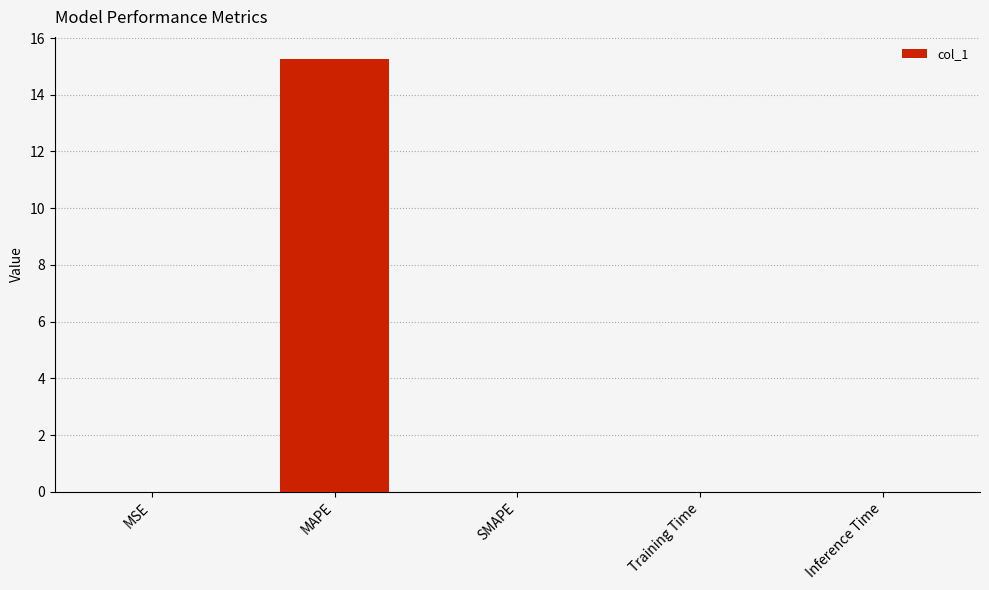

Which category has the highest value across all series?

MAPE